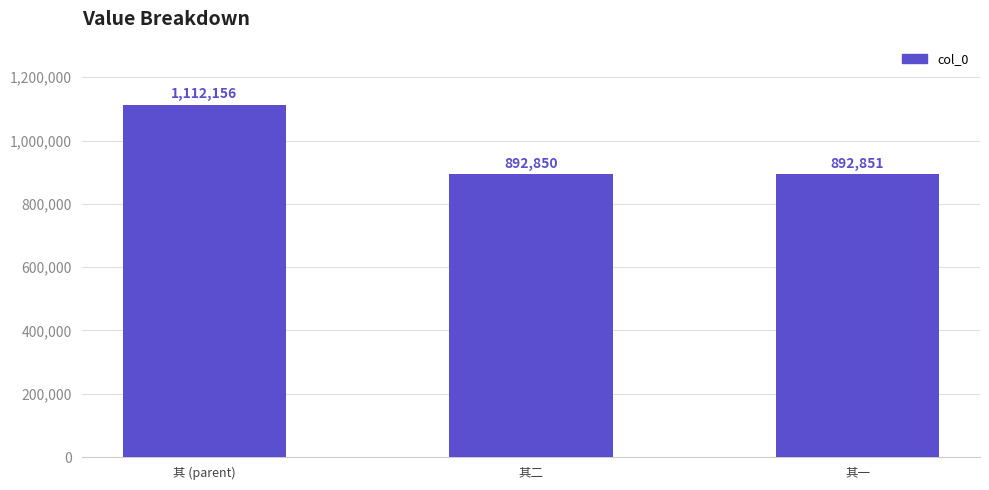

Reading left to right, what are all the values shown in this chart?

其 (parent)=1112156	其二=892850	其一=892851